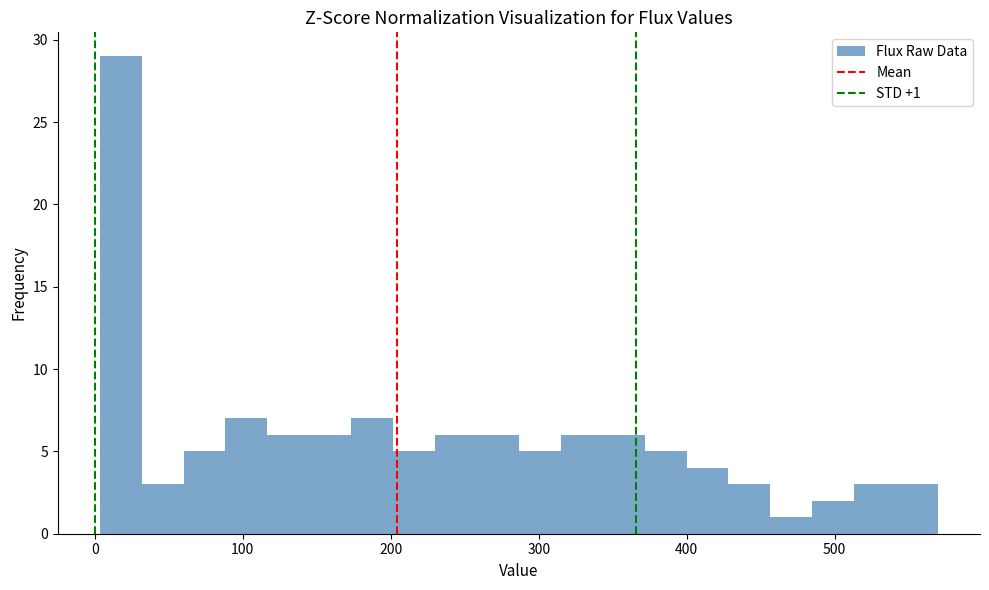

Read against the x-axis, roughly where is the centre of the tallest bar?

20